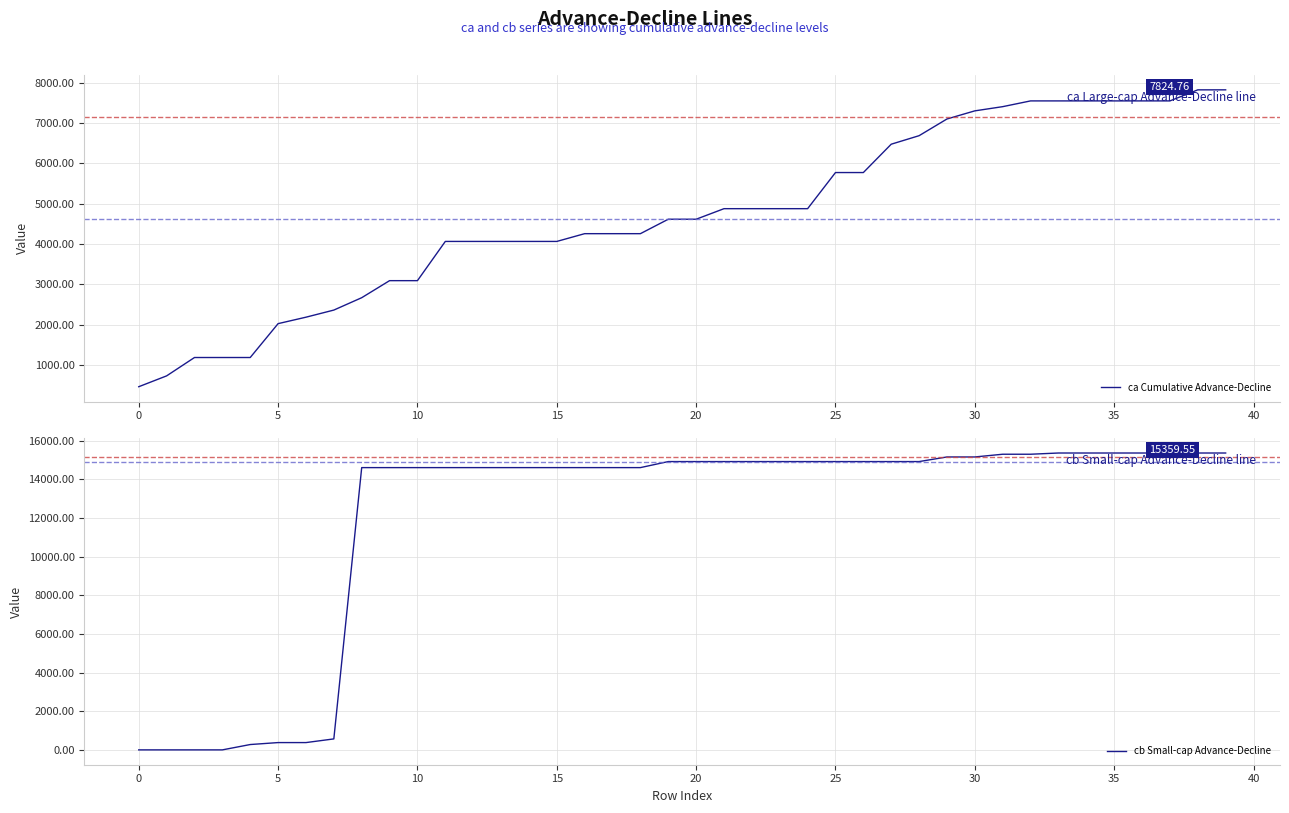

Which series ends up on top after the final intersection of ca Cumulative Advance-Decline and cb Small-cap Advance-Decline?

cb Small-cap Advance-Decline